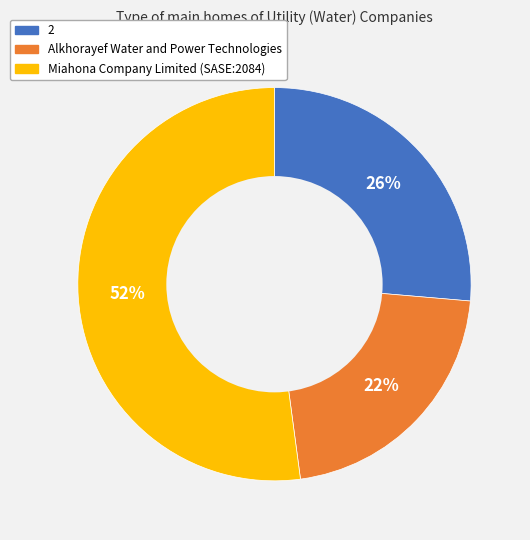

Count the number of slices in the pie.

3